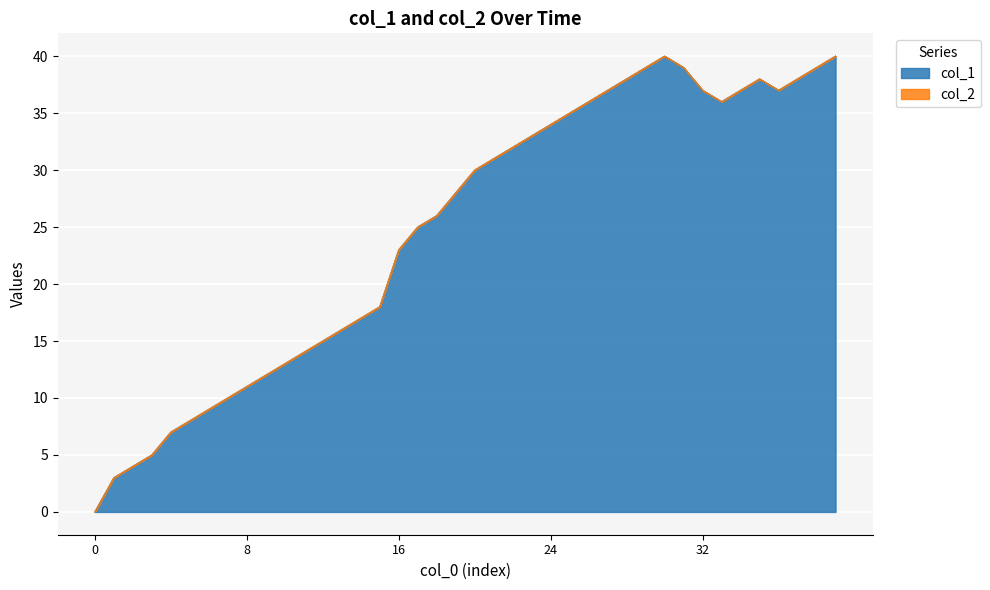

What is the highest value of the col_1 series?

40